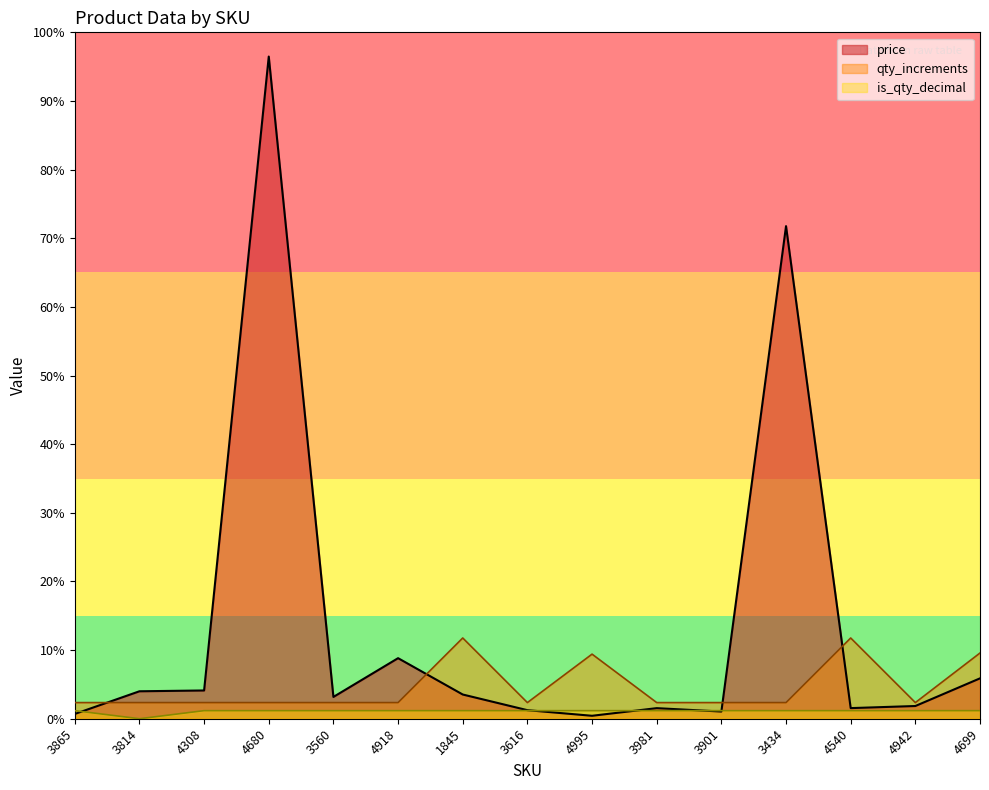

What are all the series names shown in the legend?

price, qty_increments, is_qty_decimal